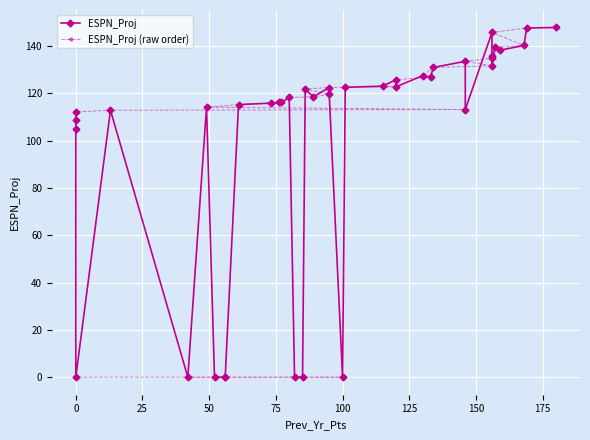

What is the sum of all ESPN_Proj (raw order) values?

4006.0